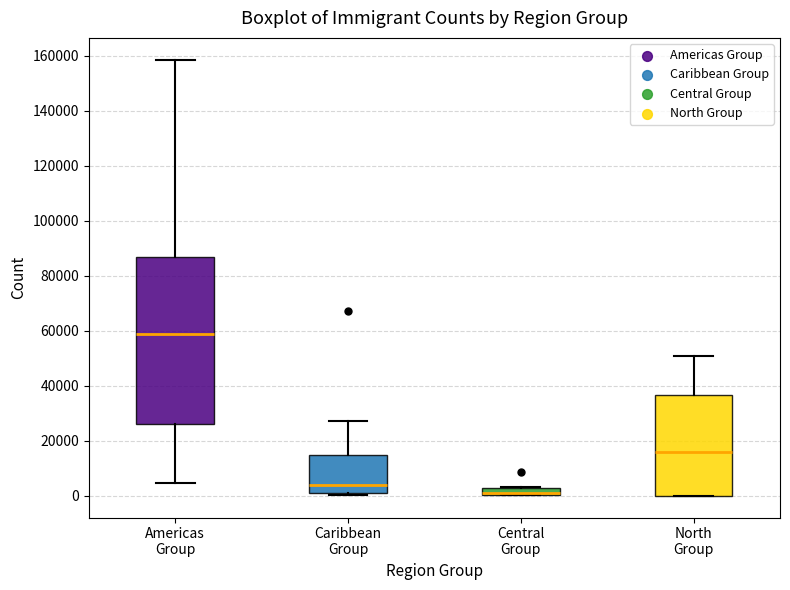

Where is the lower edge of the box for North Group on the y-axis? The values are not printed on the chart, so give them approximately, as read against the axis.

0